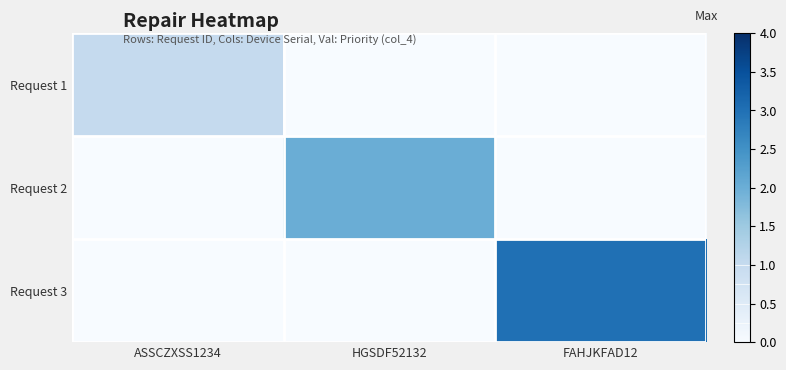

At how many categories does at least one series exceed 1?

2